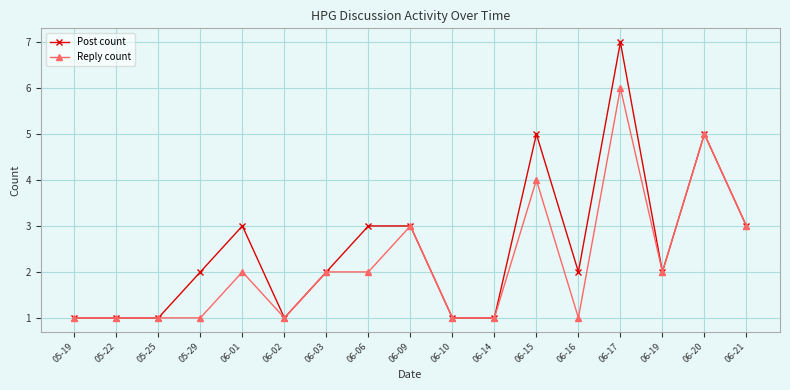

Which label corresponds to the largest value in the chart?

06-17